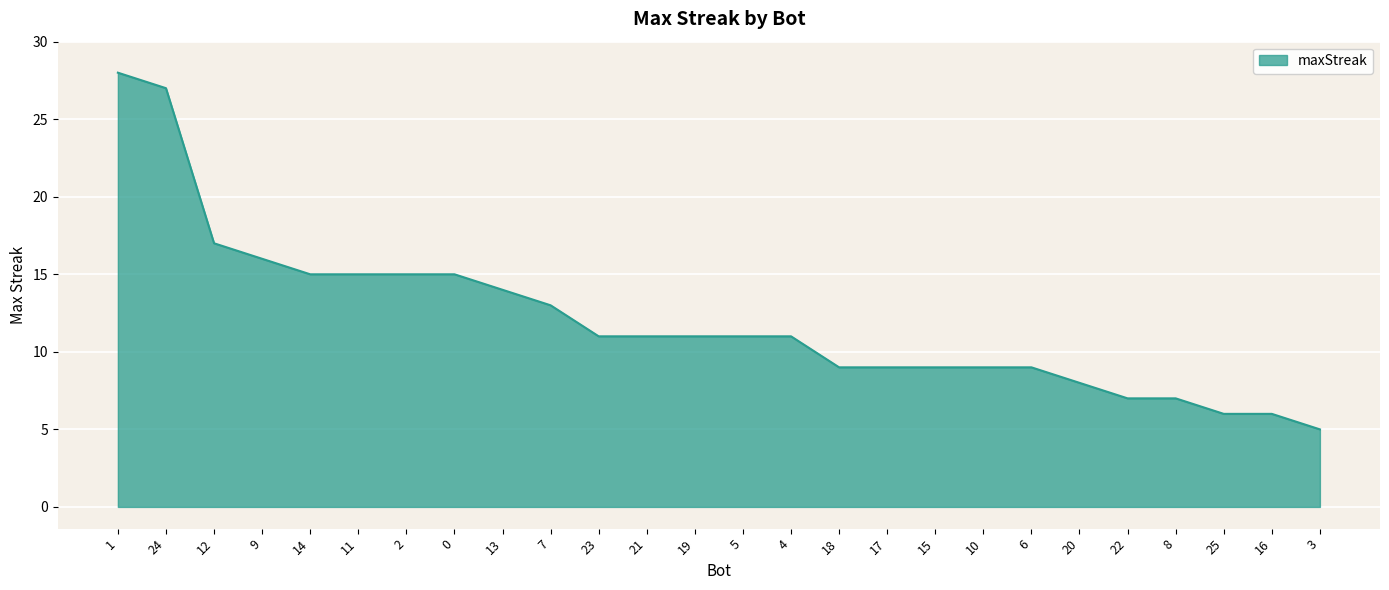

Where is the data nearest to the value 16?

9